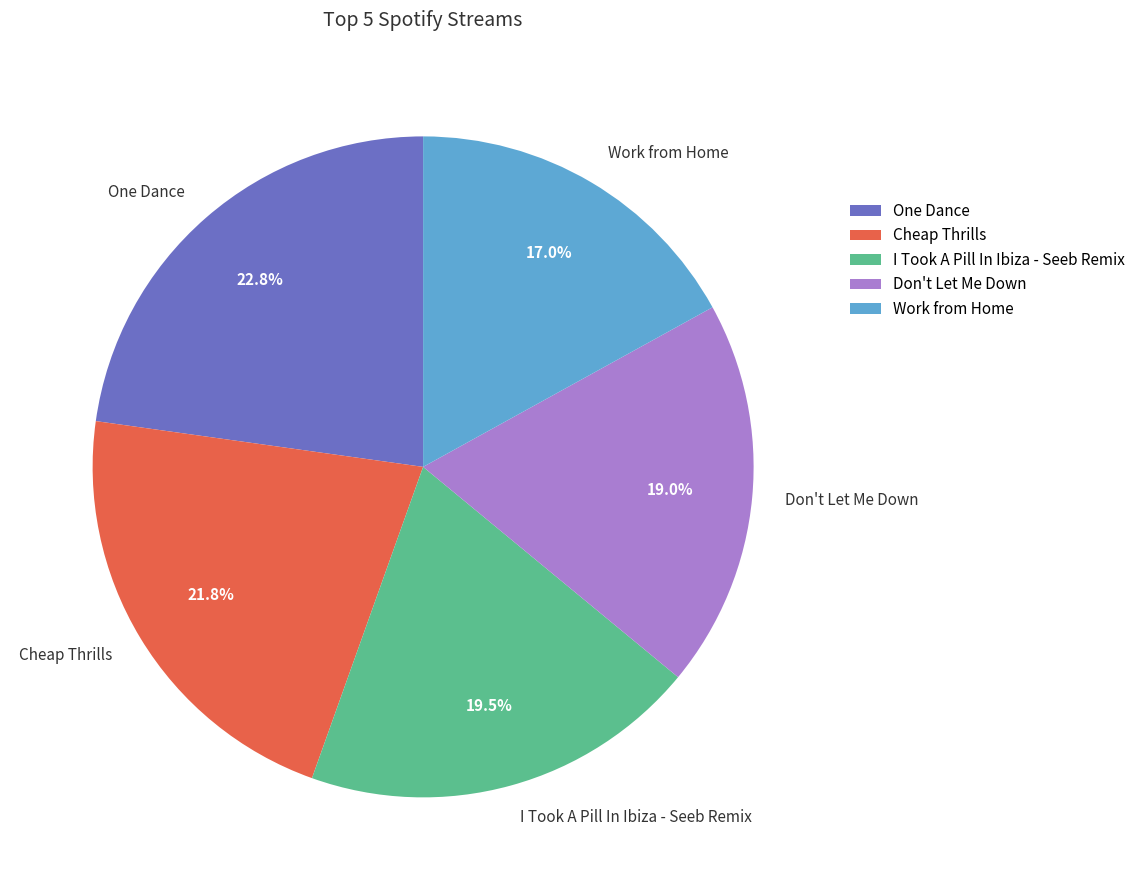

Combined, what portion of the pie is Work from Home and Don't Let Me Down?

36.0%